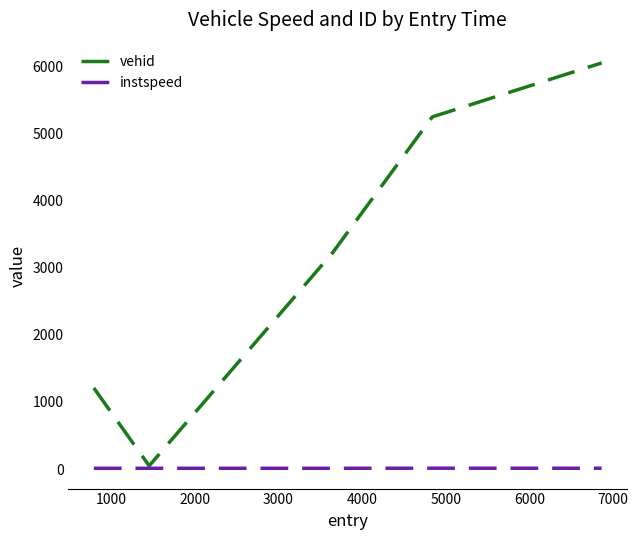

Which series has the largest range (max minus min)?

vehid